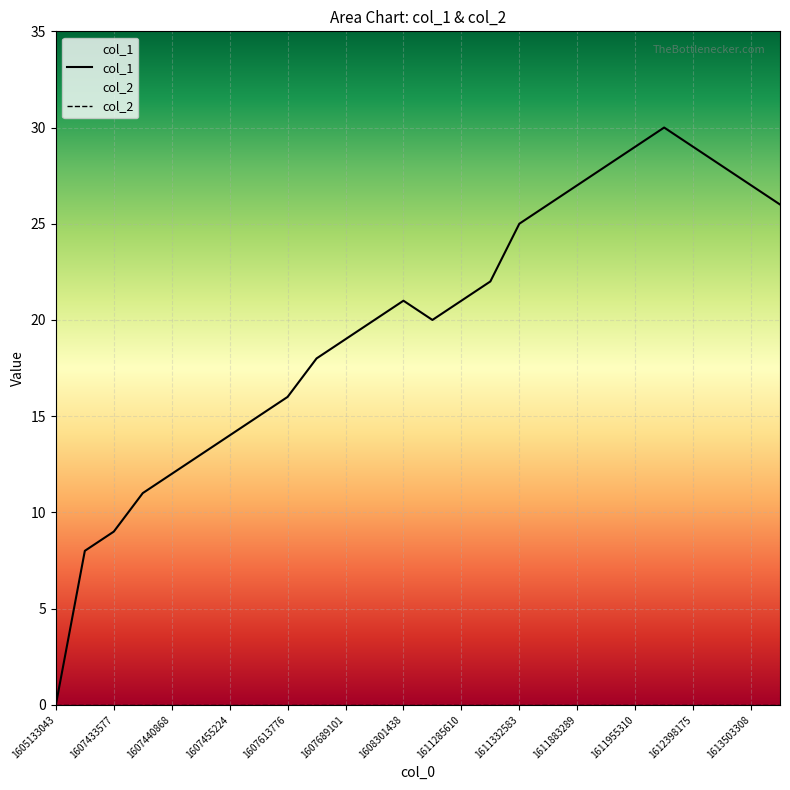

Where is the first local maximum?

1608301438